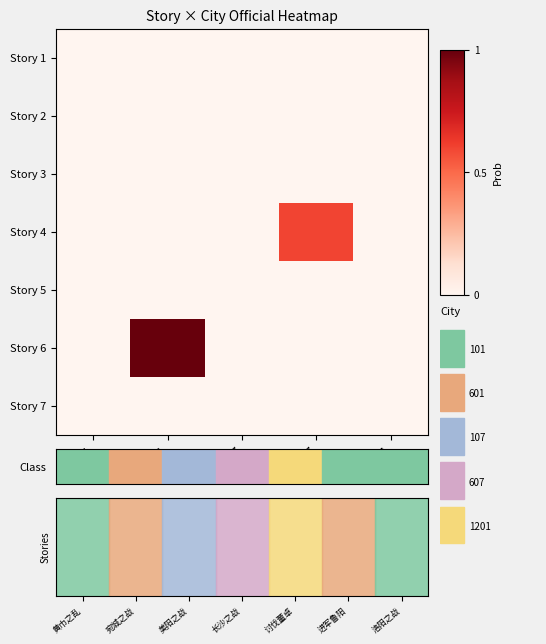

Reading left to right, transcribe all the data shown in this chart.

Story 1: 101=0.0	601=0.0	107=0.0	607=0.0	1201=0.0
Story 2: 101=0.0	601=0.0	107=0.0	607=0.0	1201=0.0
Story 3: 101=0.0	601=0.0	107=0.0	607=0.0	1201=0.0
Story 4: 101=0.0	601=0.0	107=0.0	607=0.6	1201=0.0
Story 5: 101=0.0	601=0.0	107=0.0	607=0.0	1201=0.0
Story 6: 101=0.0	601=1.0	107=0.0	607=0.0	1201=0.0
Story 7: 101=0.0	601=0.0	107=0.0	607=0.0	1201=0.0